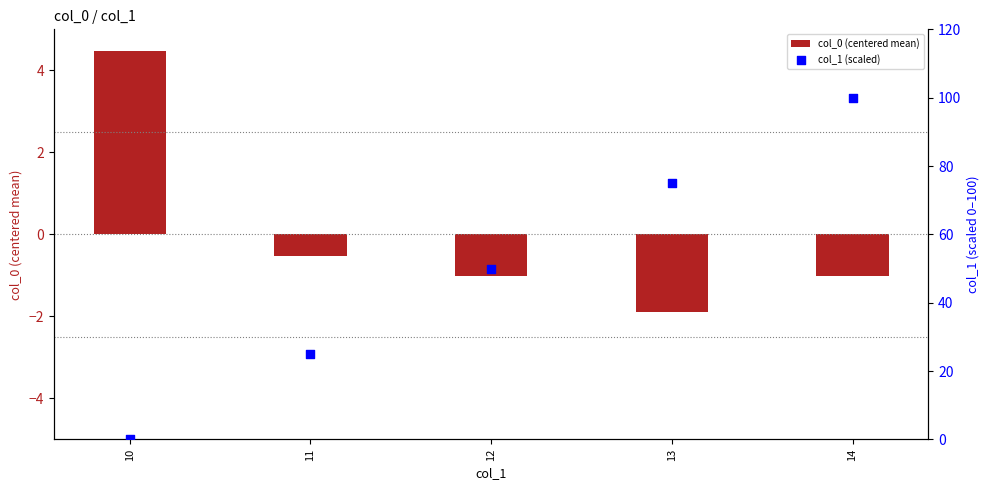

Which series has the largest total across all categories?

col_1 (scaled)